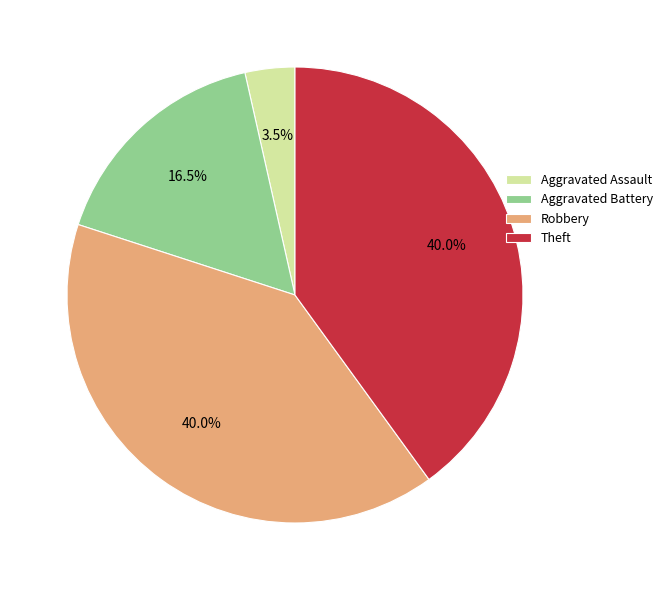

To the nearest percent, what portion does Robbery represent?

40%